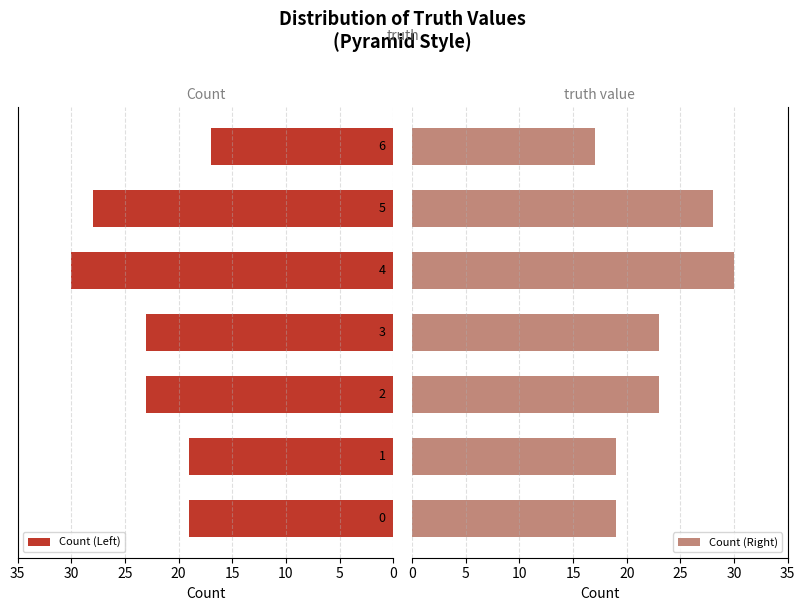

Reading left to right, what are all the values shown in this chart?

Count (Left): 19	19	23	23	30	28	17
Count (Right): 19	19	23	23	30	28	17